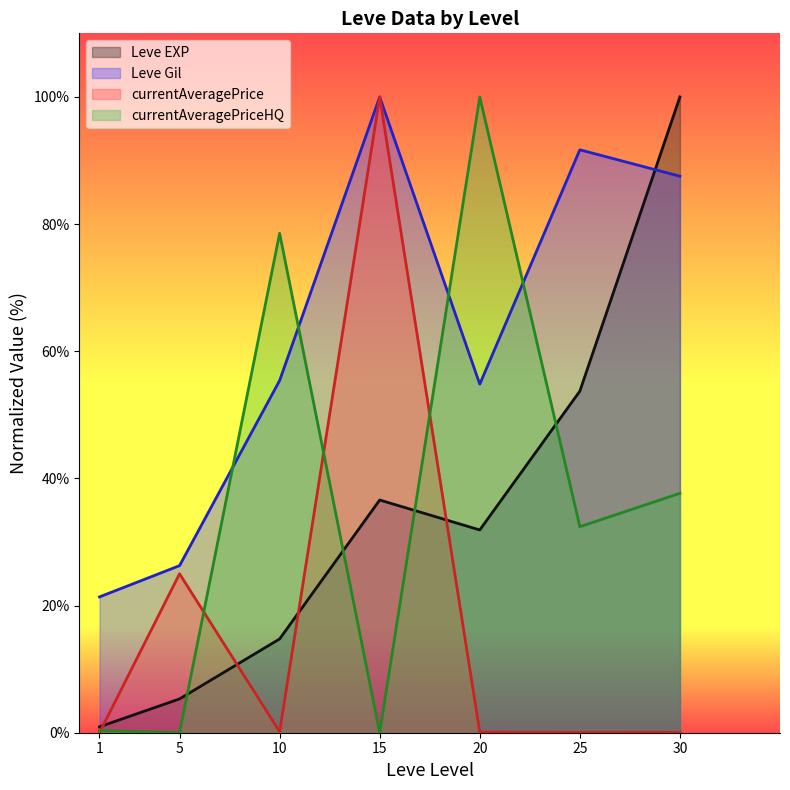

How many data points does each series have?

7